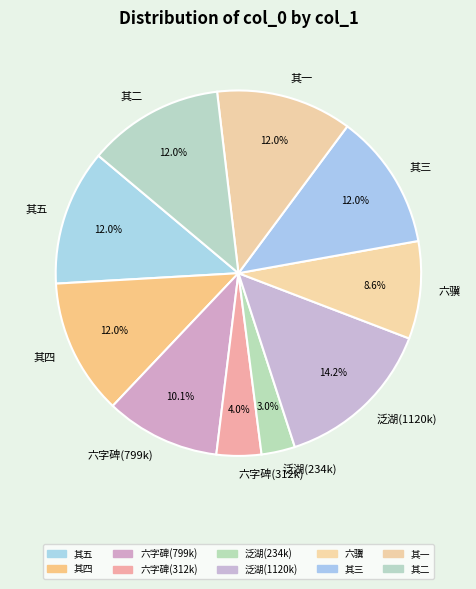

To the nearest percent, what is the average slice percentage?

10%